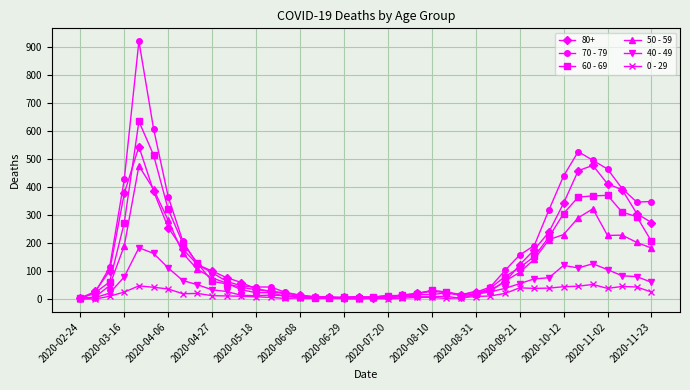

What is the greatest value displayed?

920